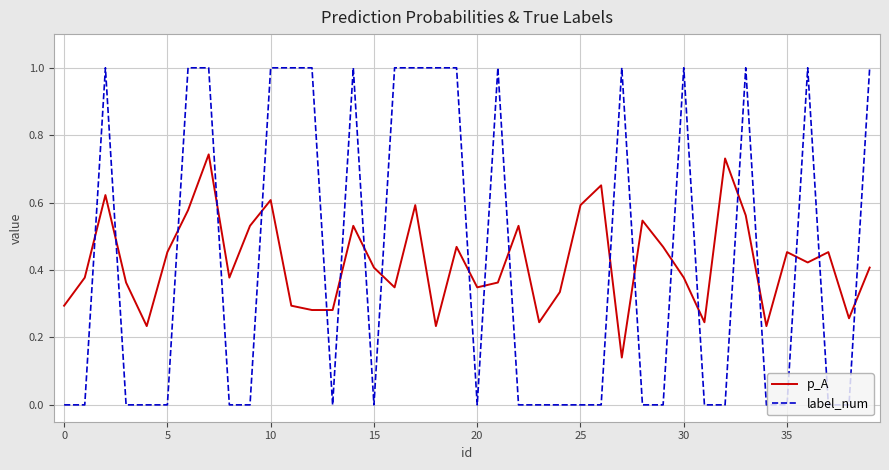

What is the highest value of the label_num series?

1.0